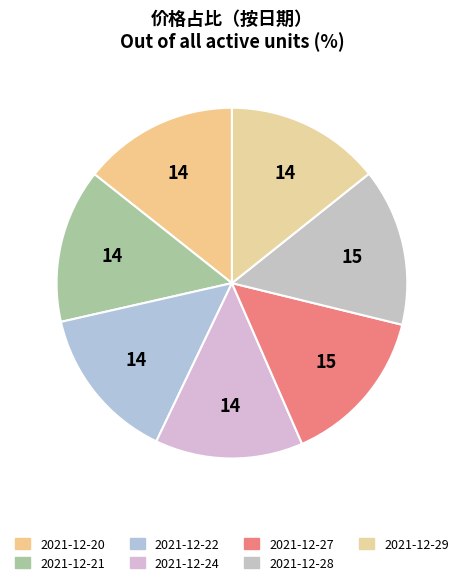

How many slices are in this pie chart?

7